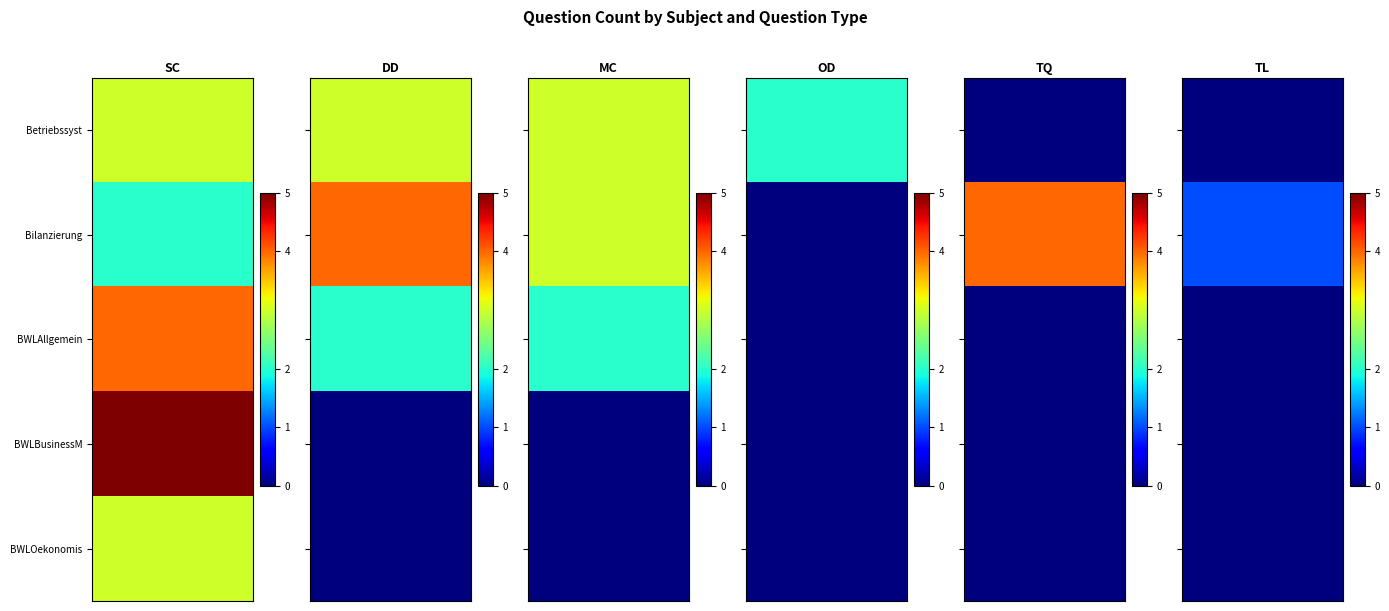

The BWLAllgemein series shows 2 at MC. True or false?

True